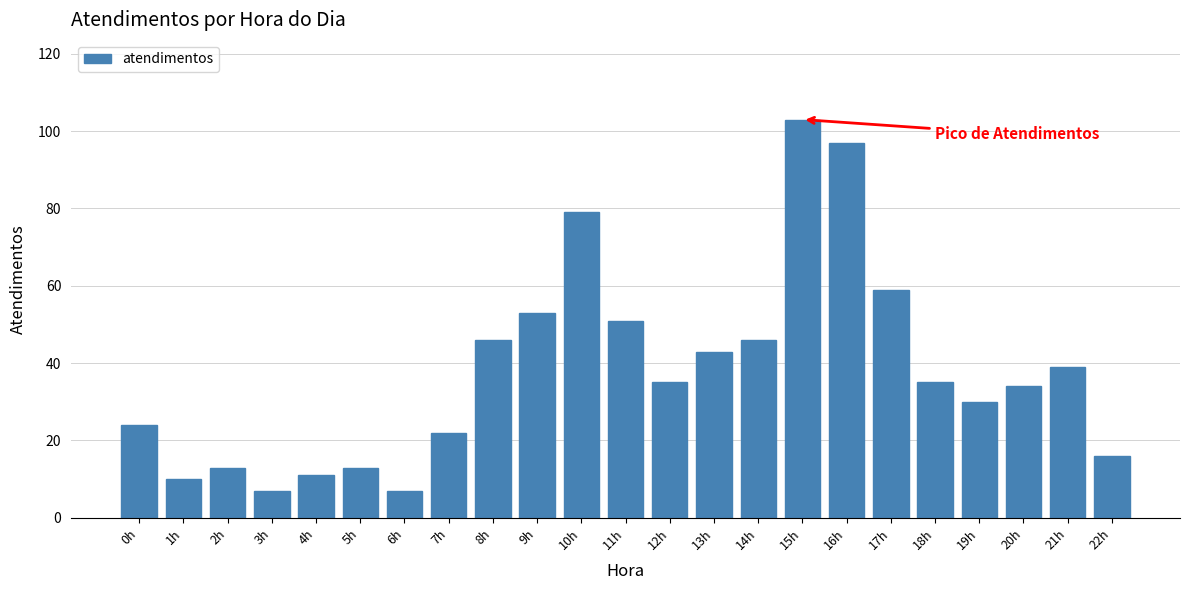

Reading right to left, list all the values displayed in this chart.

22h=16	21h=39	20h=34	19h=30	18h=35	17h=59	16h=97	15h=103	14h=46	13h=43	12h=35	11h=51	10h=79	9h=53	8h=46	7h=22	6h=7	5h=13	4h=11	3h=7	2h=13	1h=10	0h=24